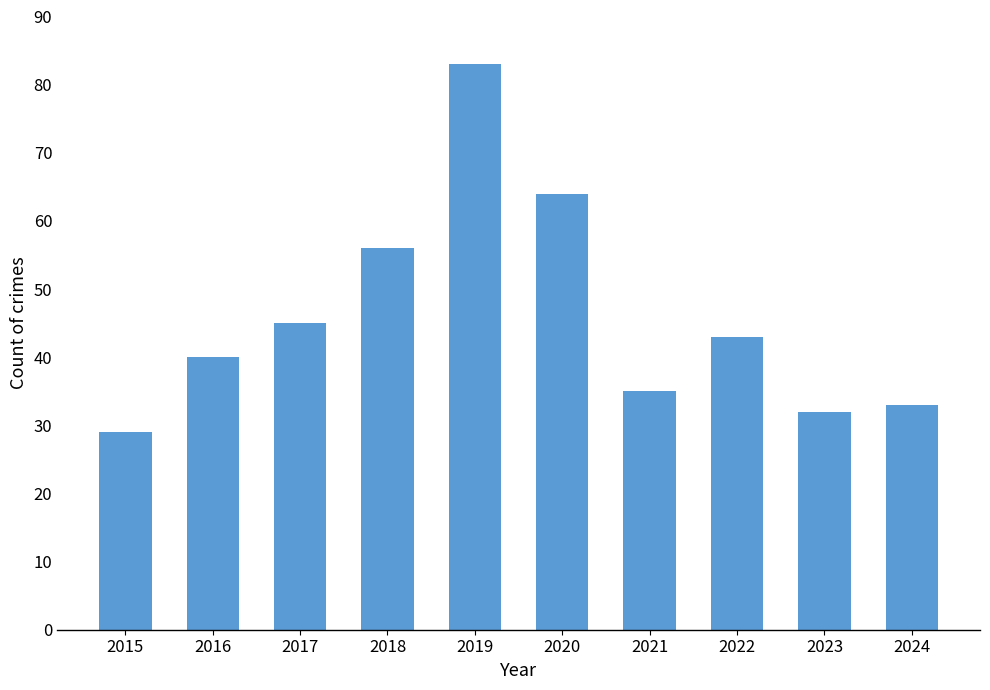

List the labels in order of value, largest first.

2019, 2020, 2018, 2017, 2022, 2016, 2021, 2024, 2023, 2015